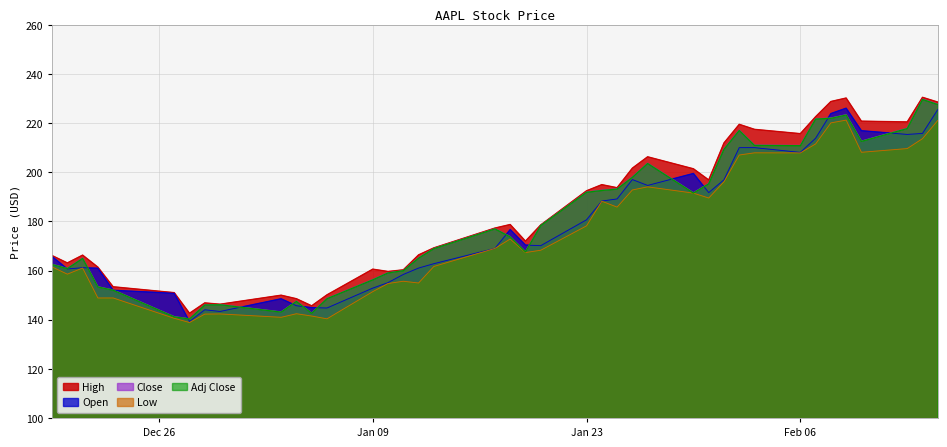

How many data points in Close are above 177?

20